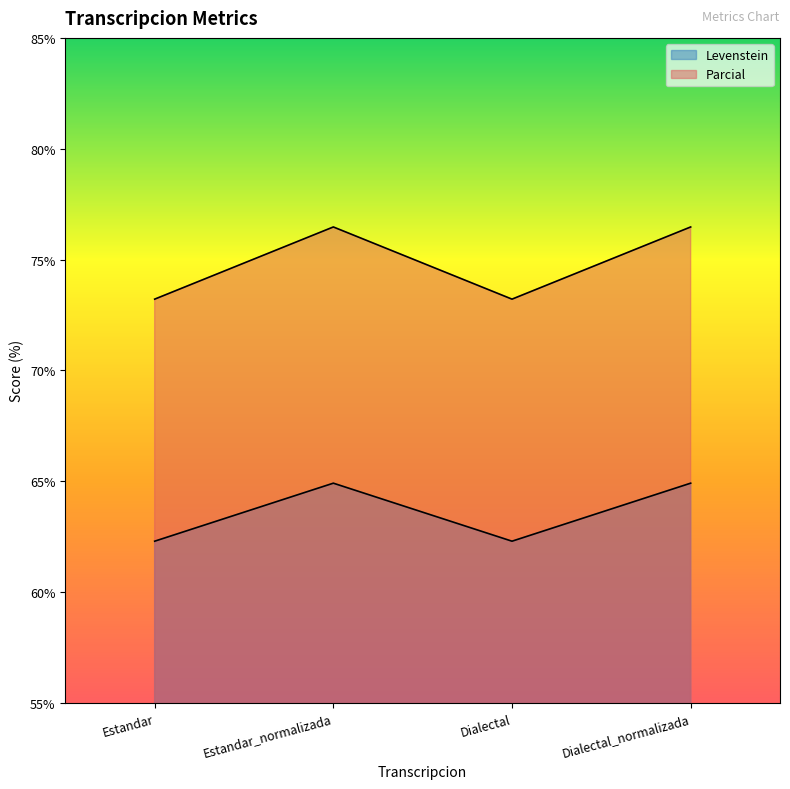

Reading left to right, extract all data points from this chart.

Levenstein: 62.3	64.9	62.3	64.9
Parcial: 73.2	76.5	73.2	76.5